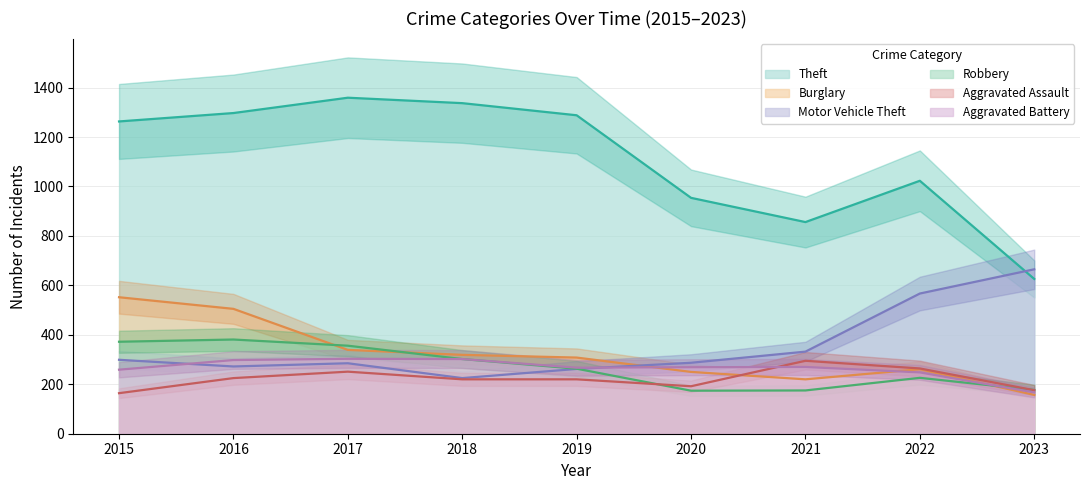

List the labels in order of Theft value, largest first.

2017, 2018, 2016, 2019, 2015, 2022, 2020, 2021, 2023